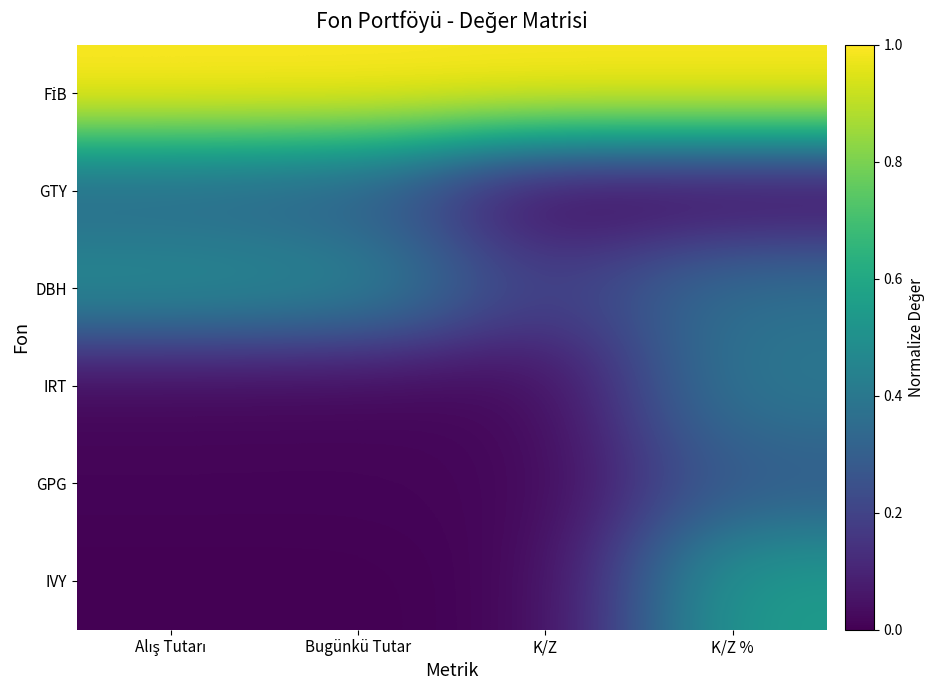

Which has a higher value, Alış Tutarı or K/Z?

Alış Tutarı